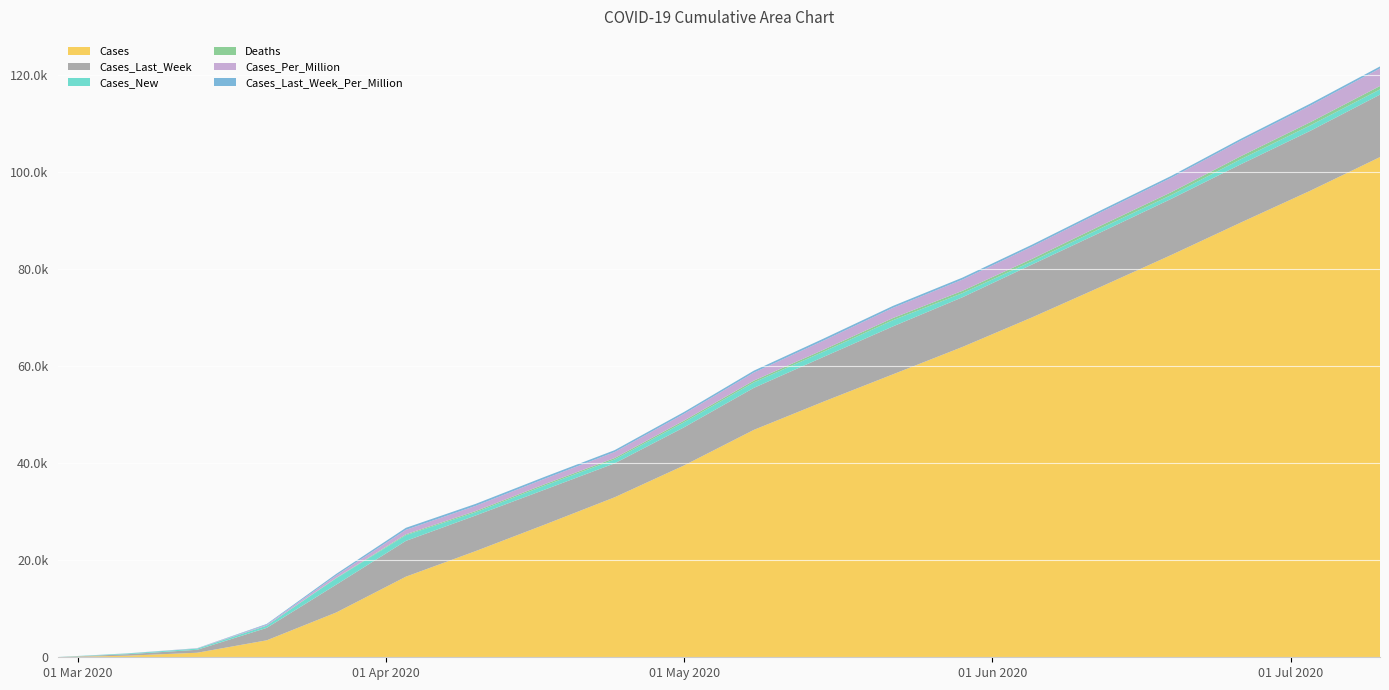

Reading right to left, transcribe all the data shown in this chart.

Cases: 2020-07-10=103054	2020-07-03=96133	2020-06-26=89571	2020-06-19=82885	2020-06-12=76411	2020-06-05=70034	2020-05-29=63945	2020-05-22=58298	2020-05-15=52657	2020-05-08=46847	2020-05-01=39541	2020-04-24=32961	2020-04-17=27357	2020-04-10=21863	2020-04-03=16606	2020-03-27=9235	2020-03-20=3497	2020-03-13=936	2020-03-06=329	2020-02-28=25
Cases_Last_Week: 2020-07-10=12871	2020-07-03=12341	2020-06-26=12001	2020-06-19=11563	2020-06-12=11234	2020-06-05=10891	2020-05-29=10234	2020-05-22=9871	2020-05-15=9213	2020-05-08=8654	2020-05-01=7854	2020-04-24=6995	2020-04-17=7206	2020-04-10=7335	2020-04-03=7371	2020-03-27=5738	2020-03-20=2561	2020-03-13=607	2020-03-06=304	2020-02-28=0
Cases_New: 2020-07-10=1076	2020-07-03=1126	2020-06-26=1047	2020-06-19=793	2020-06-12=836	2020-06-05=649	2020-05-29=850	2020-05-22=1279	2020-05-15=1076	2020-05-08=1126	2020-05-01=1047	2020-04-24=793	2020-04-17=836	2020-04-10=649	2020-04-03=1179	2020-03-27=1311	2020-03-20=464	2020-03-13=248	2020-03-06=148	2020-02-28=25
Deaths: 2020-07-10=698	2020-07-03=659	2020-06-26=621	2020-06-19=583	2020-06-12=547	2020-06-05=512	2020-05-29=478	2020-05-22=445	2020-05-15=401	2020-05-08=367	2020-05-01=334	2020-04-24=298	2020-04-17=282	2020-04-10=255	2020-04-03=178	2020-03-27=72	2020-03-20=6	2020-03-13=0	2020-03-06=0	2020-02-28=0
Cases_Per_Million: 2020-07-10=3626	2020-07-03=3407	2020-06-26=3188	2020-06-19=2969	2020-06-12=2750	2020-06-05=2531	2020-05-29=2312	2020-05-22=2093	2020-05-15=1873	2020-05-08=1652	2020-05-01=1398	2020-04-24=1235	2020-04-17=1127	2020-04-10=1080	2020-04-03=926	2020-03-27=514	2020-03-20=195	2020-03-13=52	2020-03-06=18	2020-02-28=1
Cases_Last_Week_Per_Million: 2020-07-10=405	2020-07-03=418	2020-06-26=398	2020-06-19=385	2020-06-12=390	2020-06-05=401	2020-05-29=409	2020-05-22=405	2020-05-15=418	2020-05-08=398	2020-05-01=385	2020-04-24=390	2020-04-17=401	2020-04-10=409	2020-04-03=411	2020-03-27=319	2020-03-20=142	2020-03-13=33	2020-03-06=16	2020-02-28=0